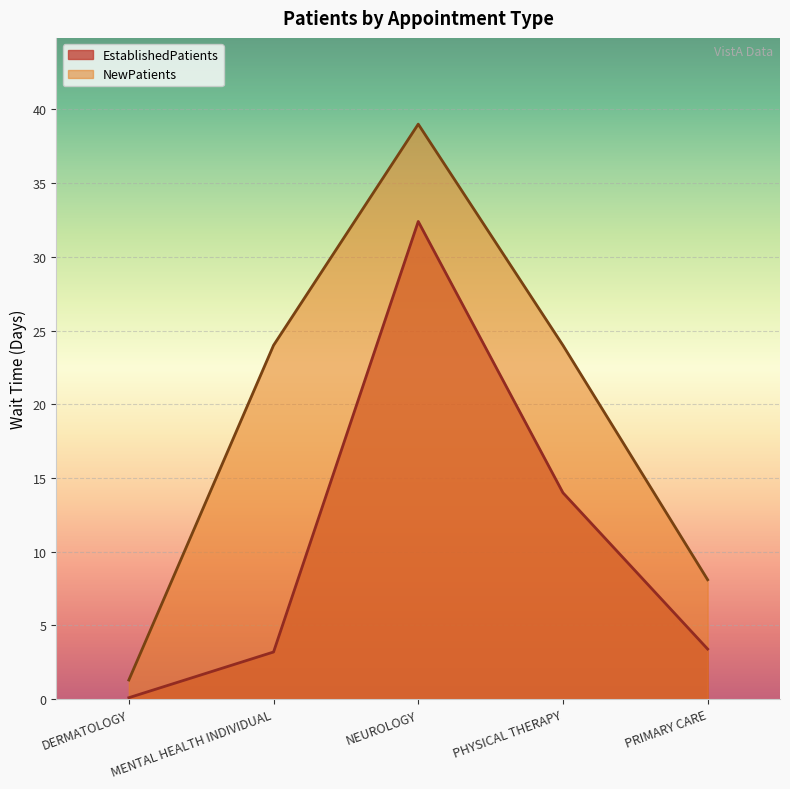

How many lines are shown in the chart?

2